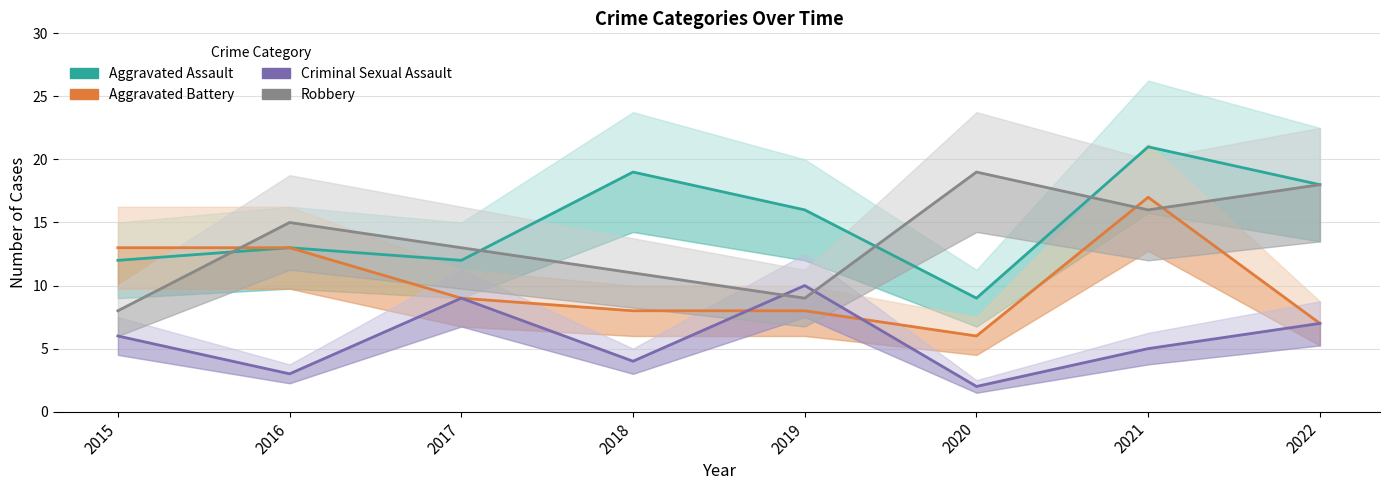

Which series changed the most between 2015 and 2017?

Robbery